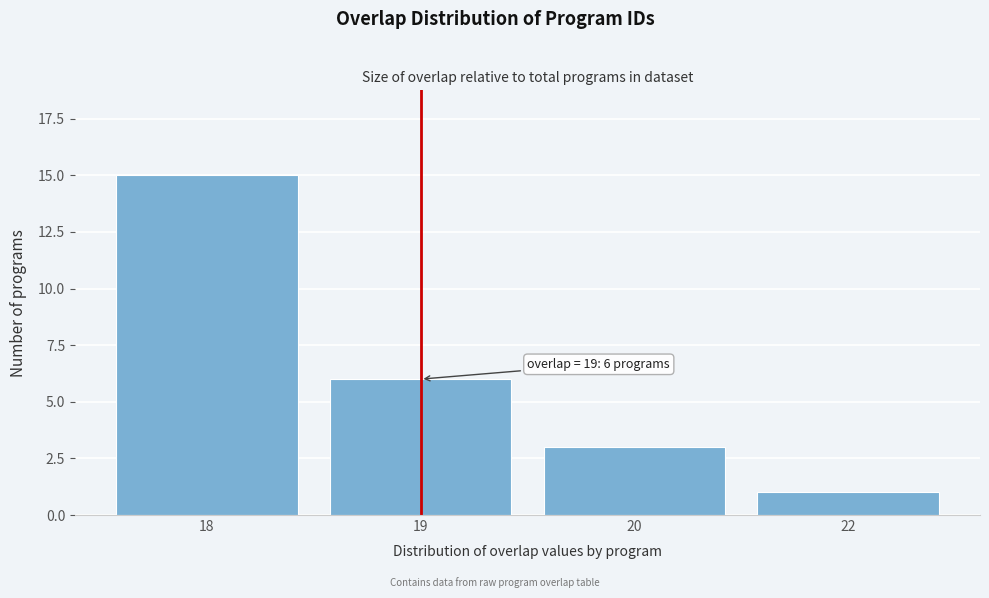

Reading left to right, what are all the values shown in this chart?

15	6	3	1